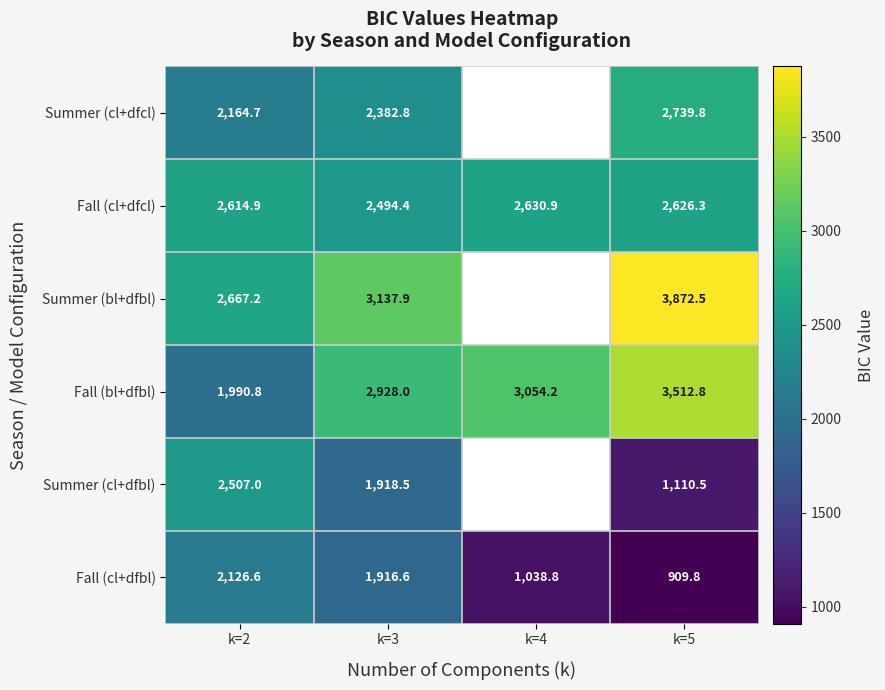

At k=5, list the series in order from smallest to largest.

Fall (cl+dfbl), Summer (cl+dfbl), Fall (cl+dfcl), Summer (cl+dfcl), Fall (bl+dfbl), Summer (bl+dfbl)